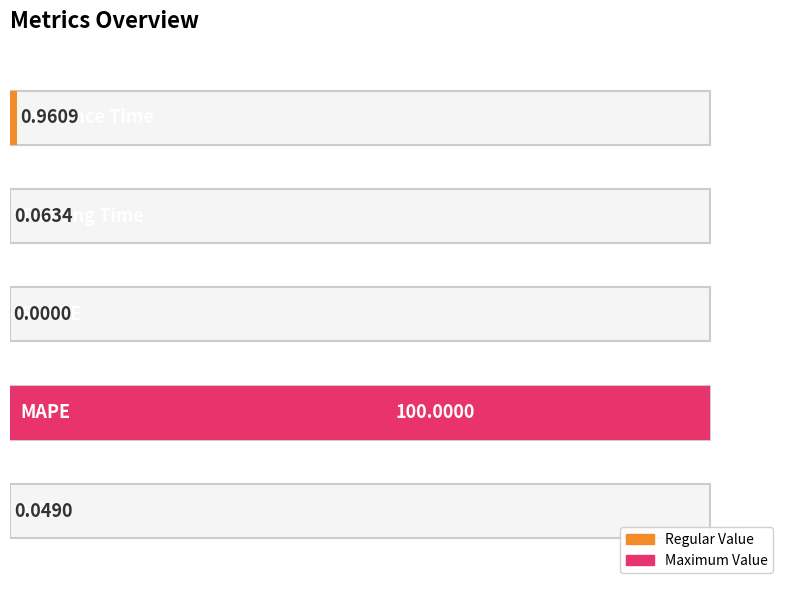

Rank the categories by value from lowest to highest.

SMAPE, MSE, Training Time, Inference Time, MAPE